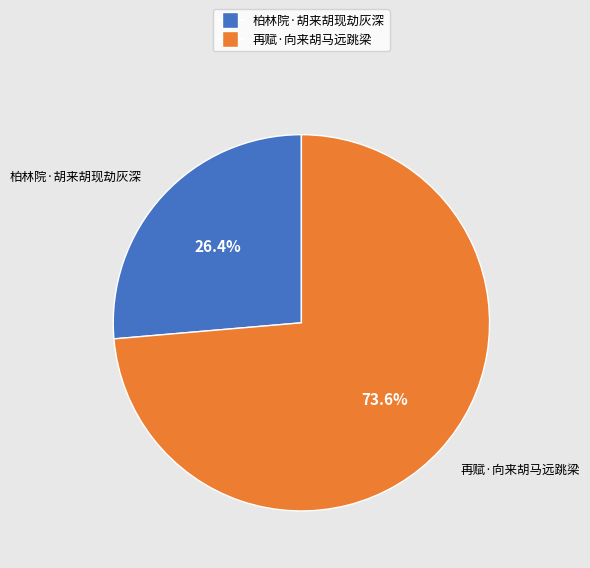

What portion of the pie excludes 柏林院·胡来胡现劫灰深?

73.6%